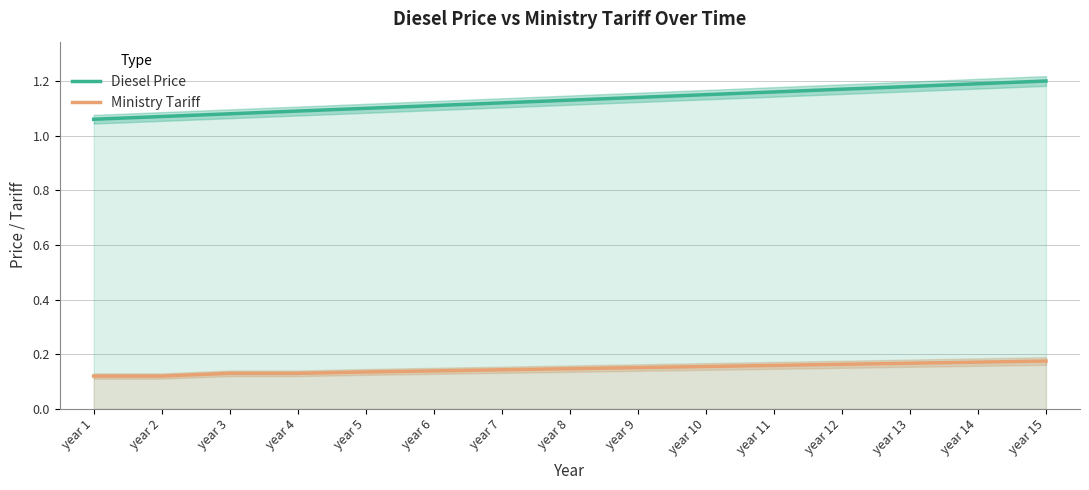

True or false: Diesel Price has a value of 0.5 at year 13.

False